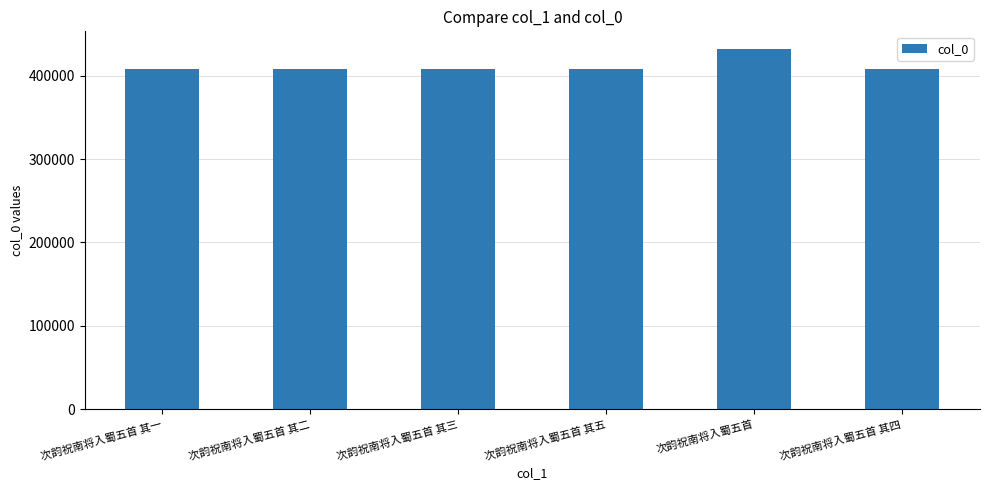

True or false: the data shows 585604 at 次韵祝南将入蜀五首.

False